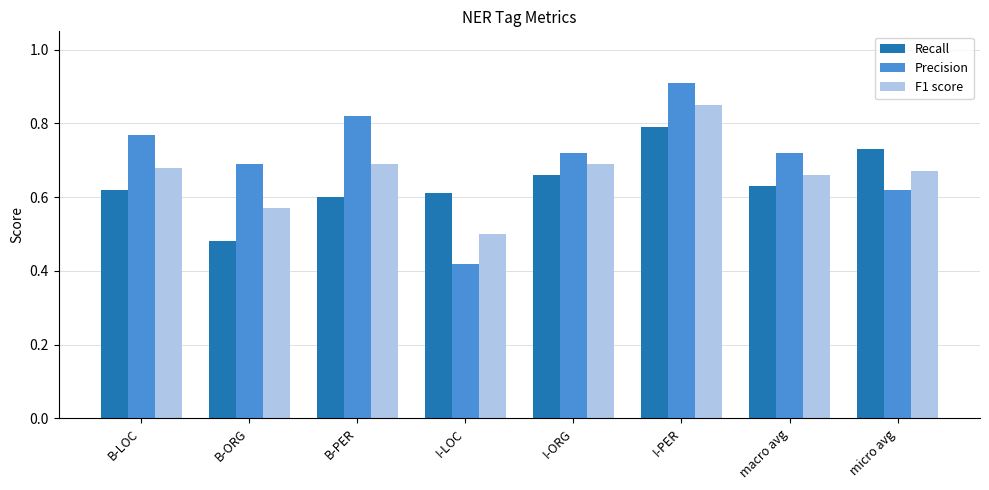

Between B-LOC and B-PER, which series saw the biggest shift?

Precision